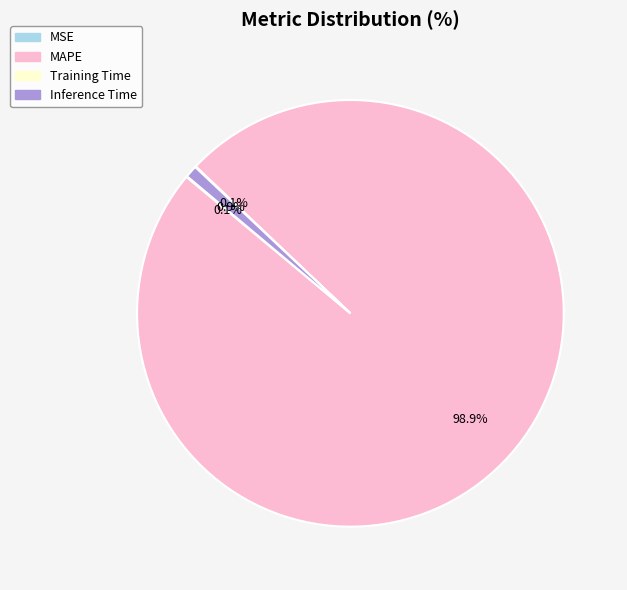

Is there any slice that represents more than half of the pie?

Yes